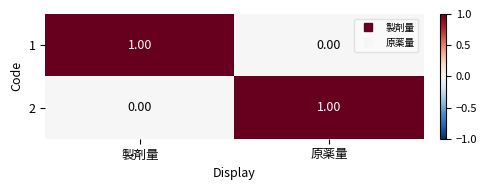

Is the value of 2 at 原薬量 greater than the value of 1 at 原薬量?

Yes